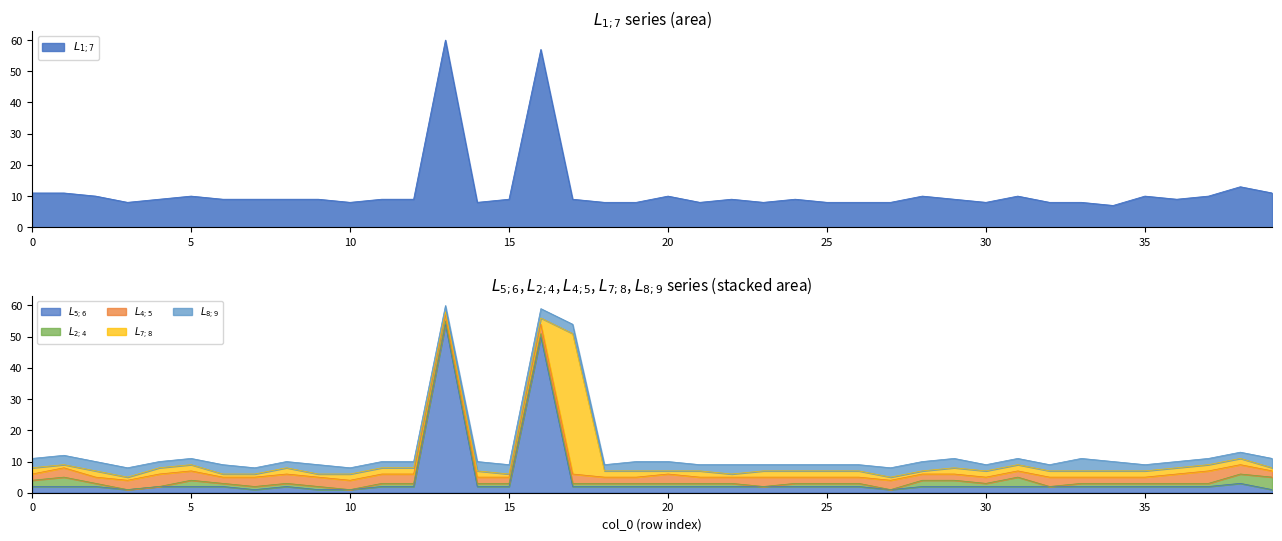

What is the total value across all series at 11?

19